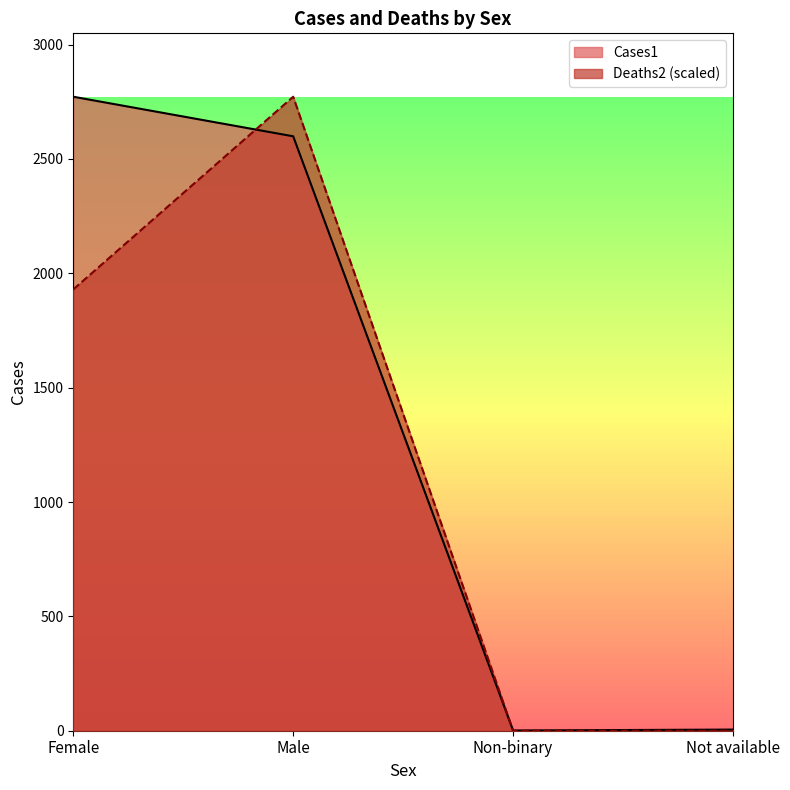

List the series in order of their peak value, lowest first.

Cases1, Deaths2